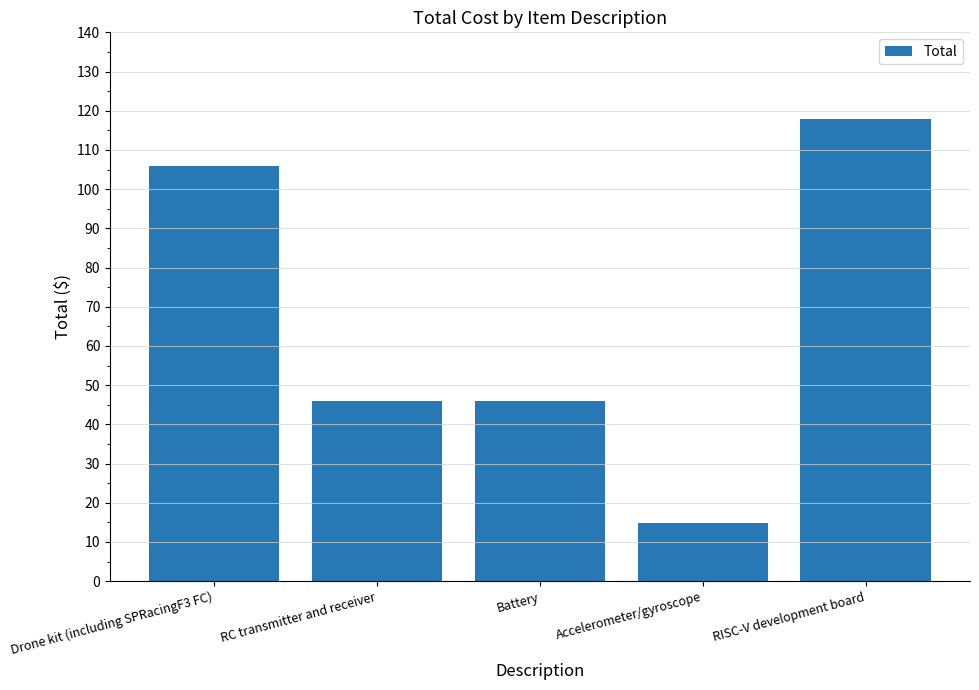

What is the difference between the values at Drone kit (including SPRacingF3 FC) and Accelerometer/gyroscope?

91.0